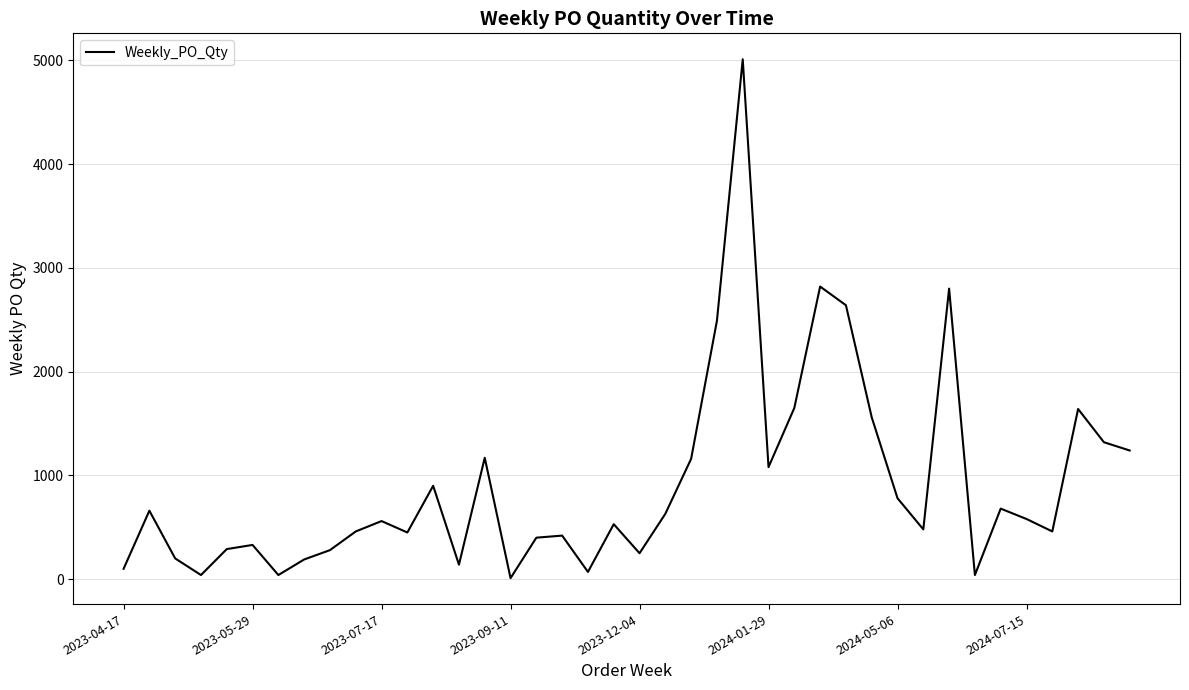

What is the maximum value shown in the chart?

5010